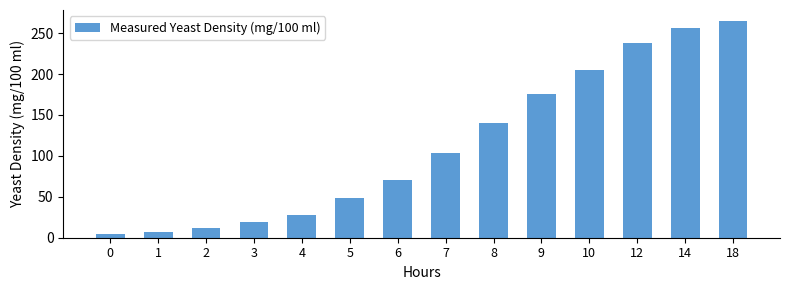

Rank the categories by value from highest to lowest.

18, 14, 12, 10, 9, 8, 7, 6, 5, 4, 3, 2, 1, 0